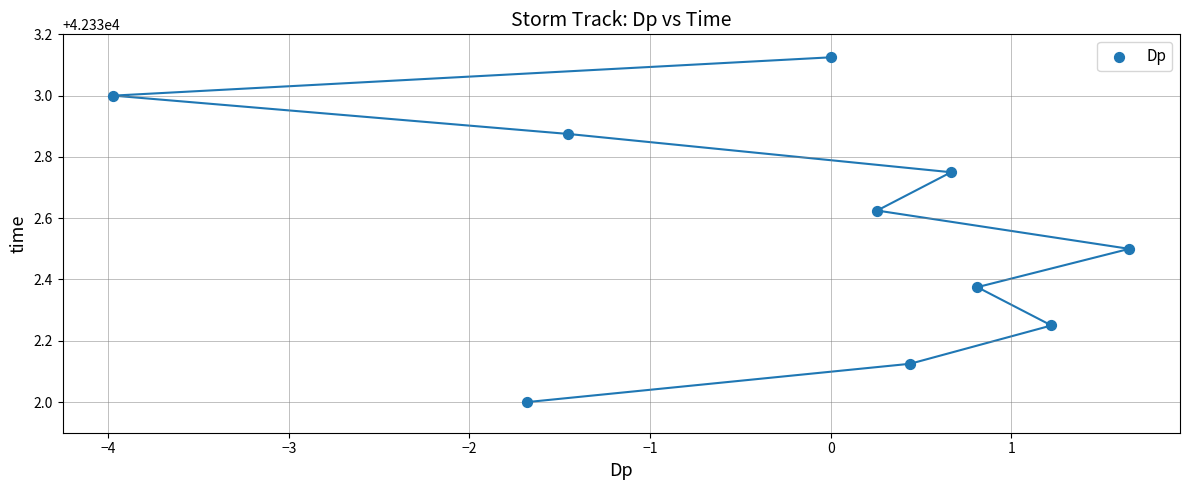

What is the range of X values (max minus min)?

5.6